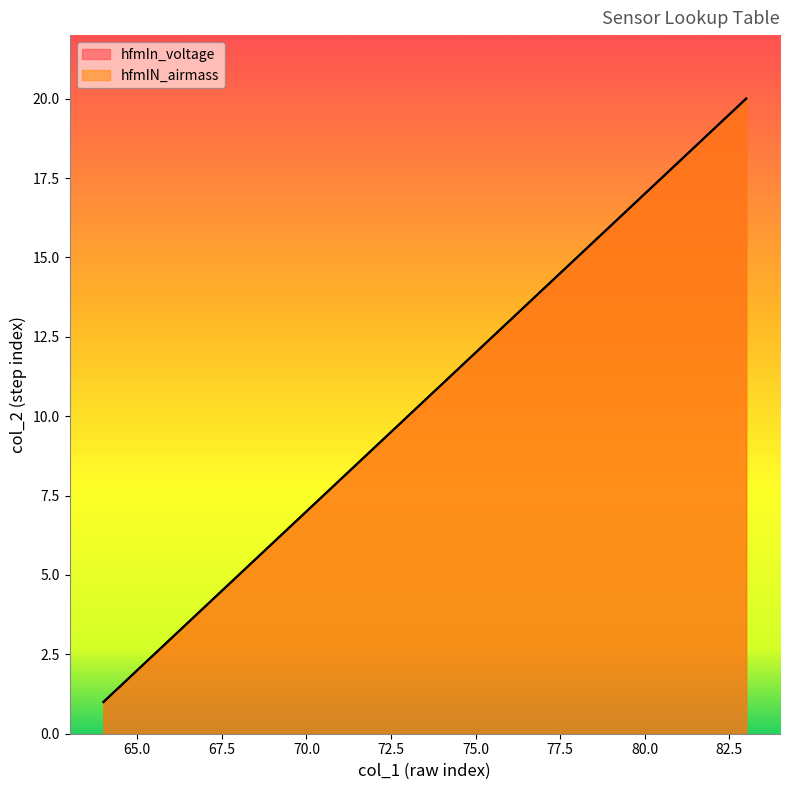

Rank the series by their maximum value, from highest to lowest.

hfmIn_voltage, hfmIN_airmass